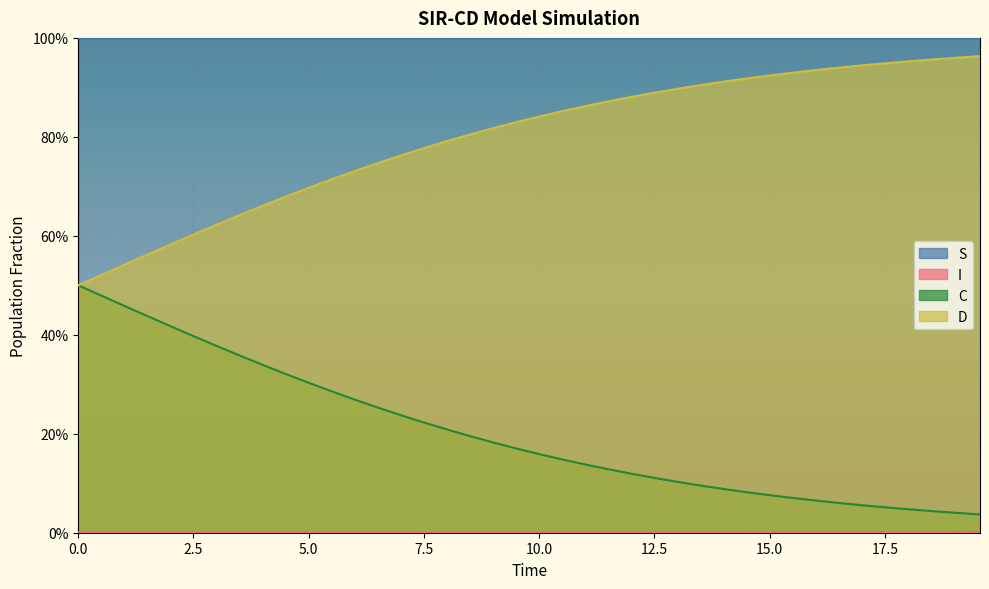

What is the value of the S point at the 26th from the left?

1.0